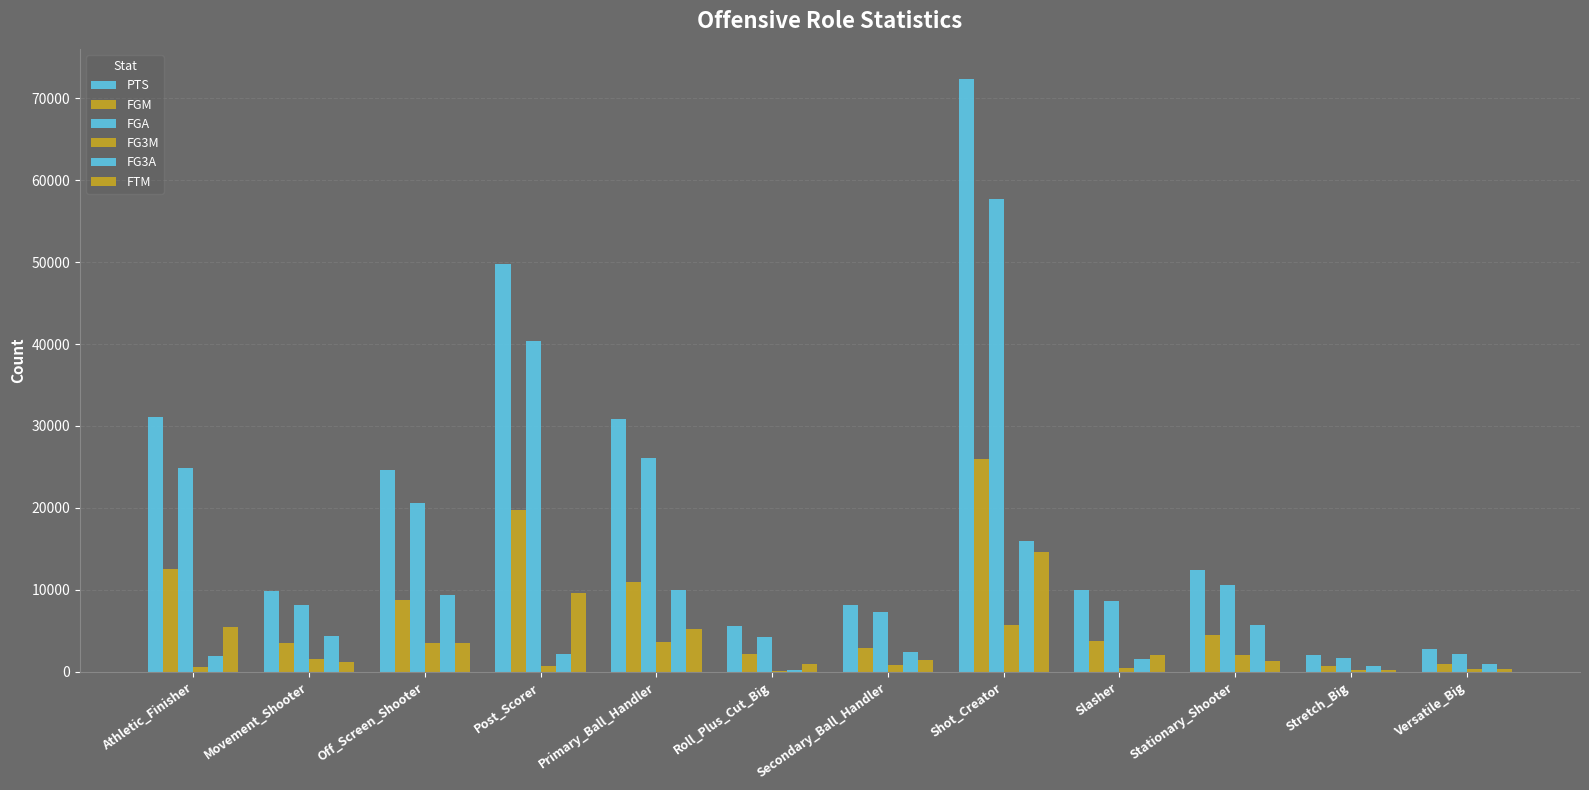

How many groups of bars are there?

12